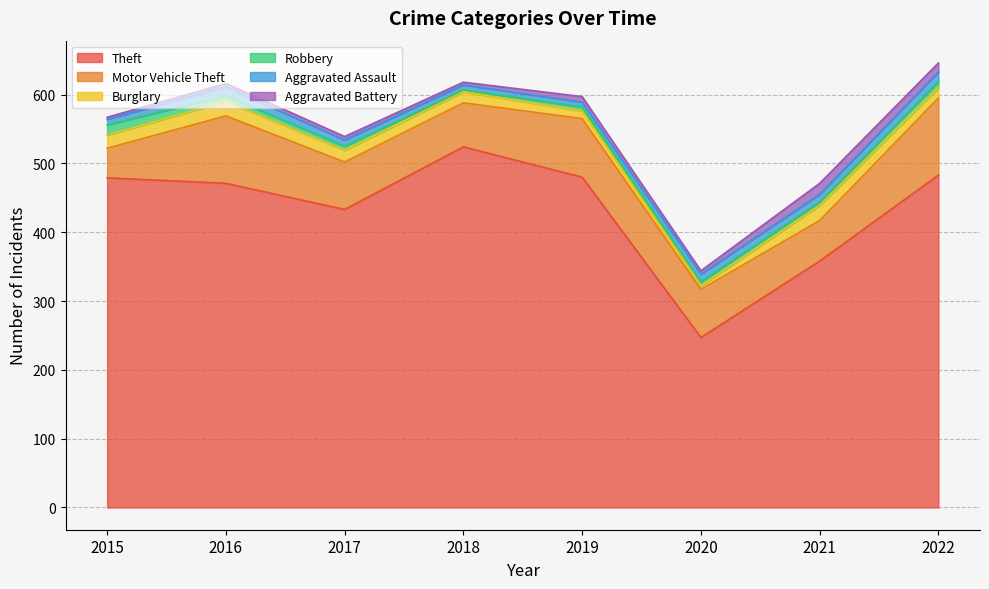

What is the maximum value shown in the chart?

524